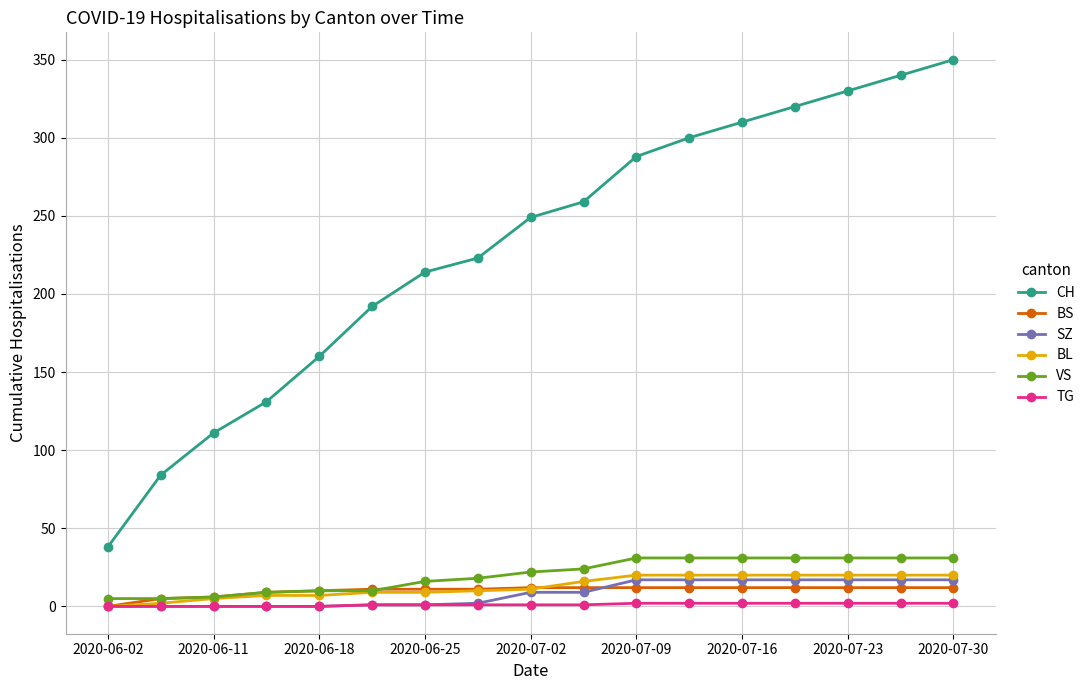

True or false: SZ and CH cross at least once.

False